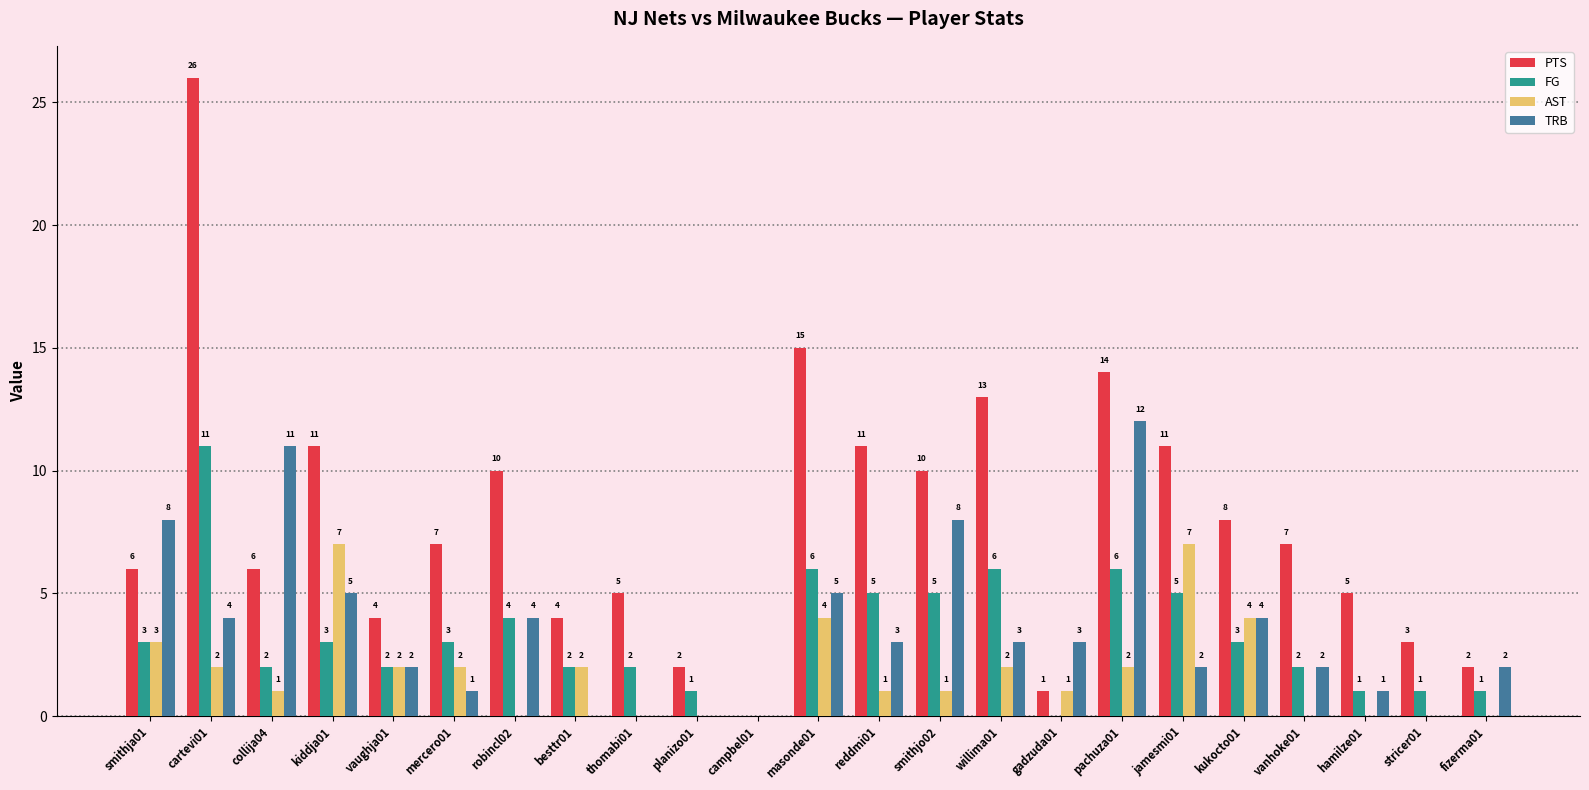

Is the value of TRB at vanhoke01 greater than the value of FG at robincl02?

No